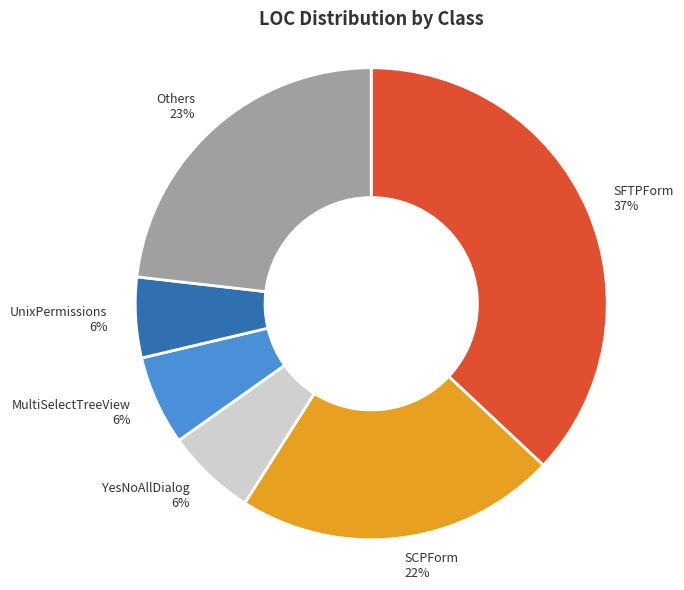

To the nearest percent, what is the average slice percentage?

17%